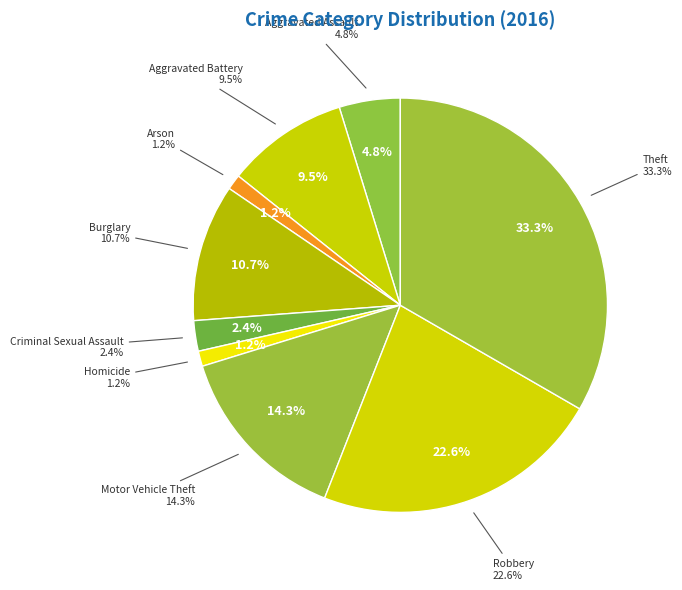

Combined, do Criminal Sexual Assault and Robbery account for over 50%?

No